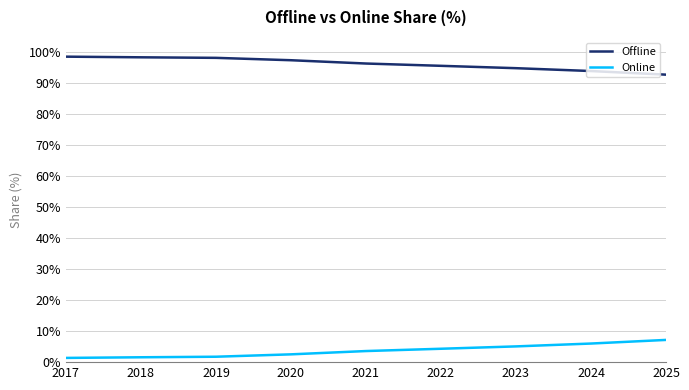

At how many categories does at least one series exceed 30?

9